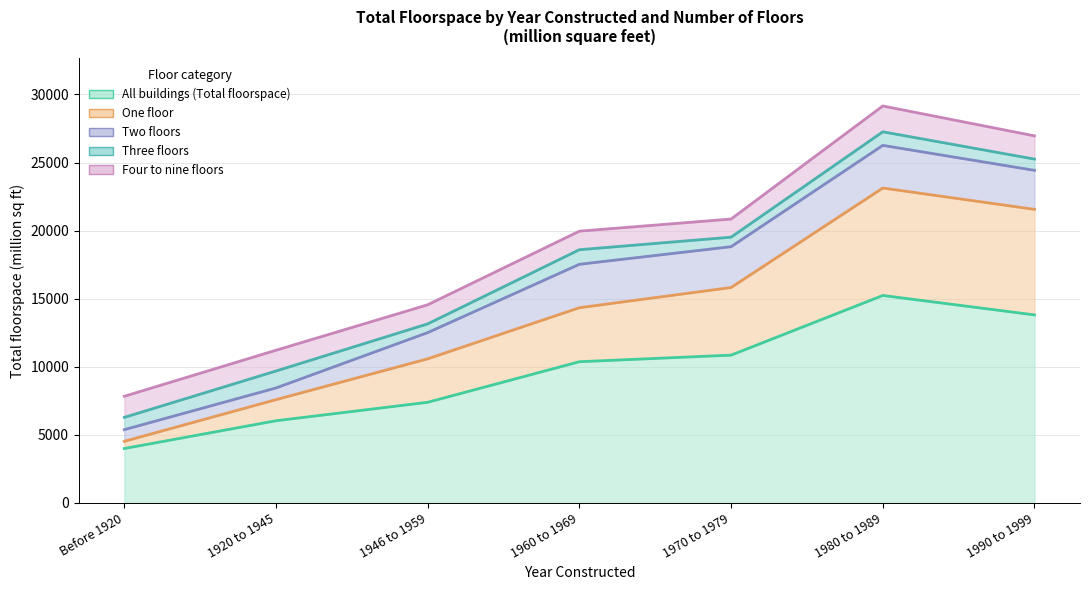

How many lines are shown in the chart?

5